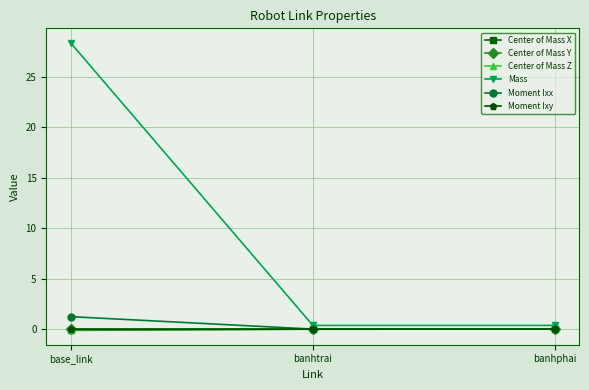

The Moment Ixy series shows -0.0 at base_link. True or false?

True